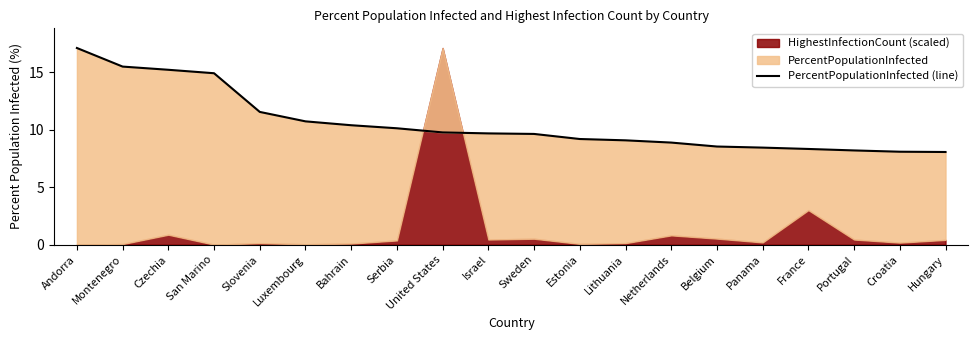

What is the sum of all values?

211.6